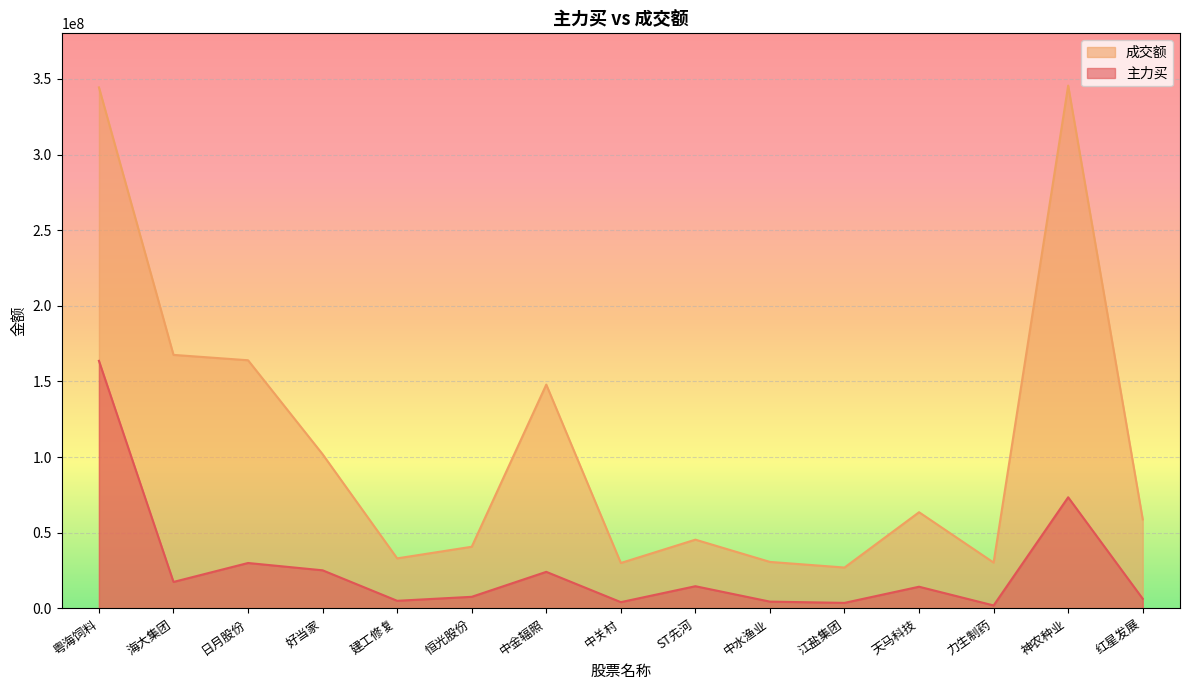

The 主力买 series shows 1948724 at 力生制药. True or false?

True